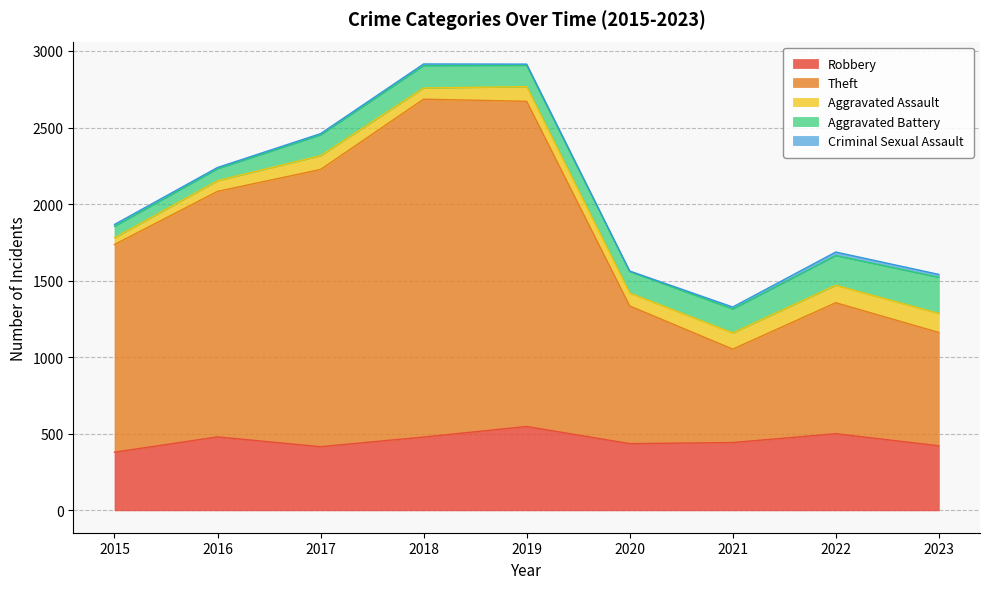

What is the difference between the maximum and minimum values in the Aggravated Battery series?

161